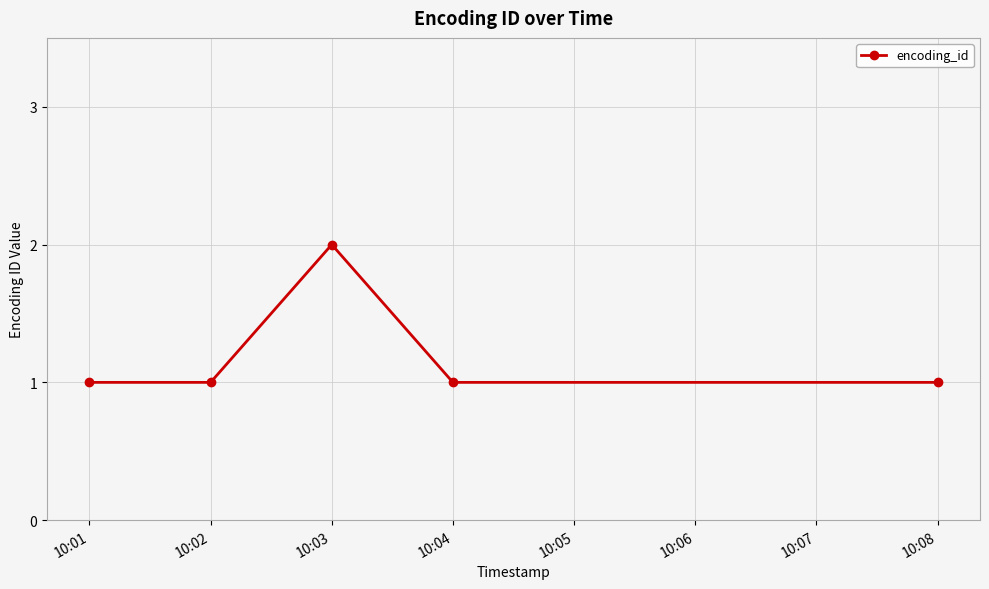

Reading left to right, transcribe all the data shown in this chart.

10:01=1	10:02=1	10:03=2	10:04=1	10:08=1